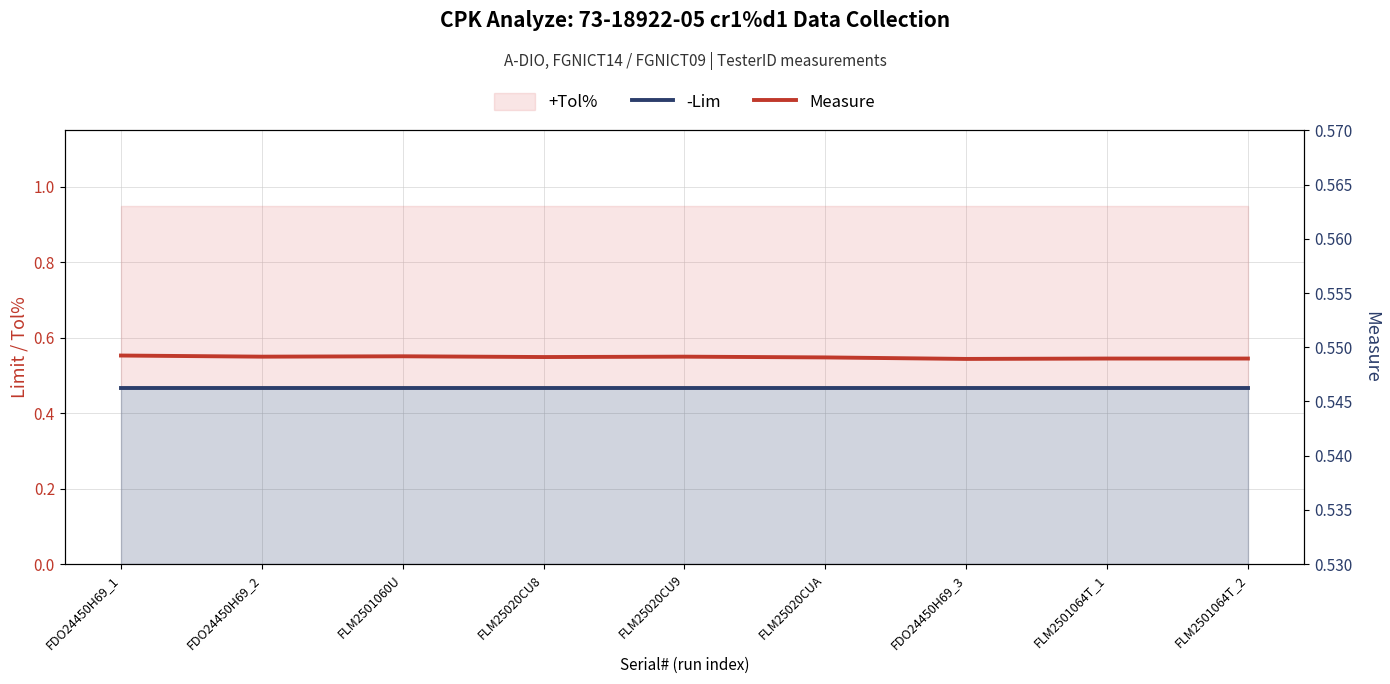

What is the maximum value for -Lim?

0.5